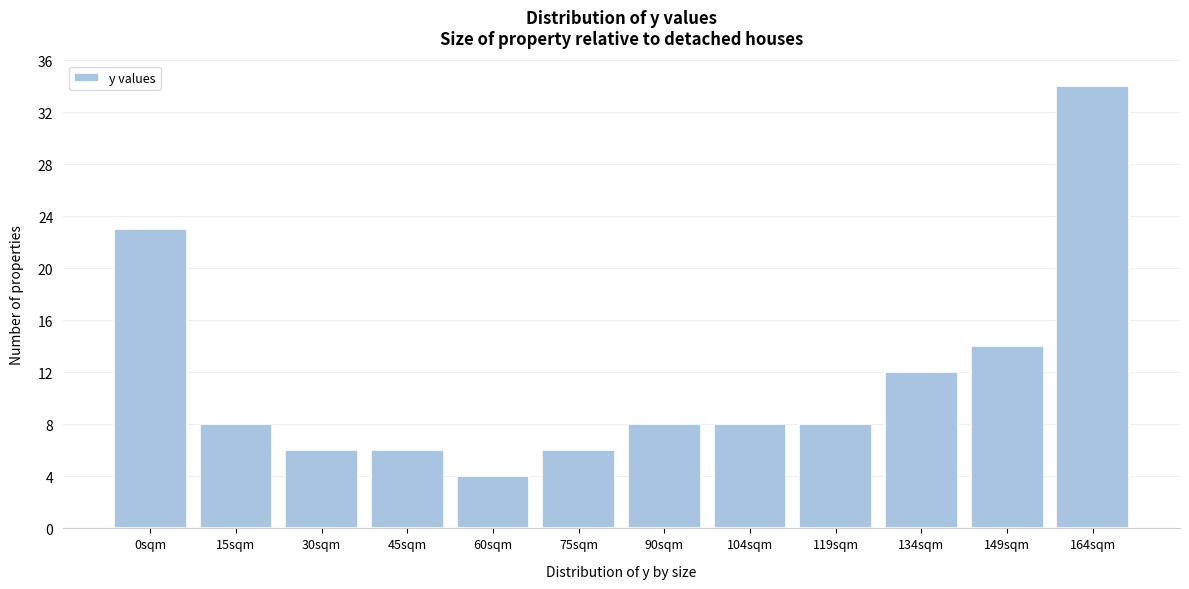

Reading left to right, what are all the values shown in this chart?

23	8	6	6	4	6	8	8	8	12	14	34